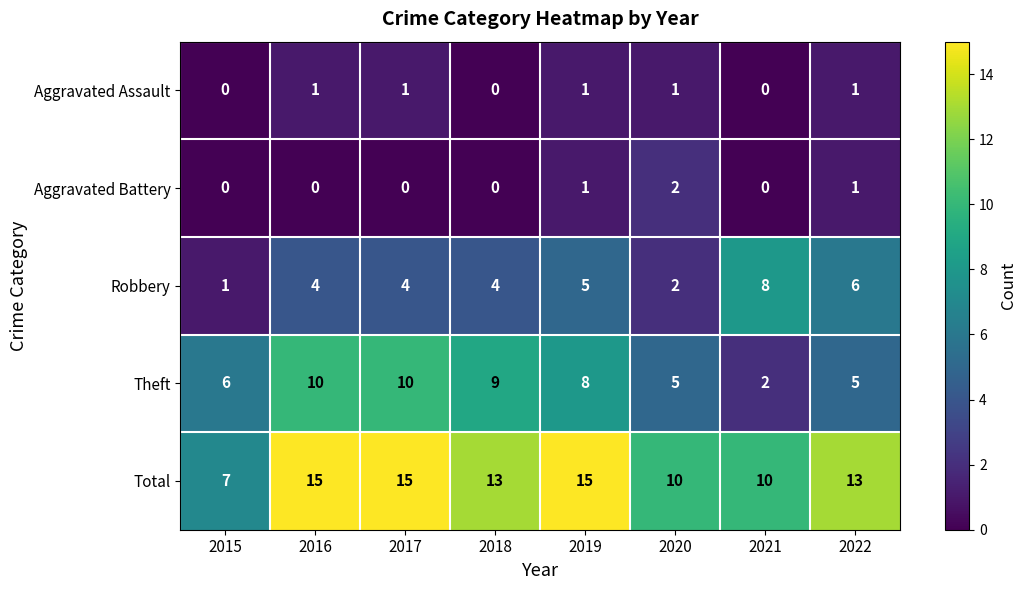

Between 2018 and 2022, which series saw the biggest shift?

Theft